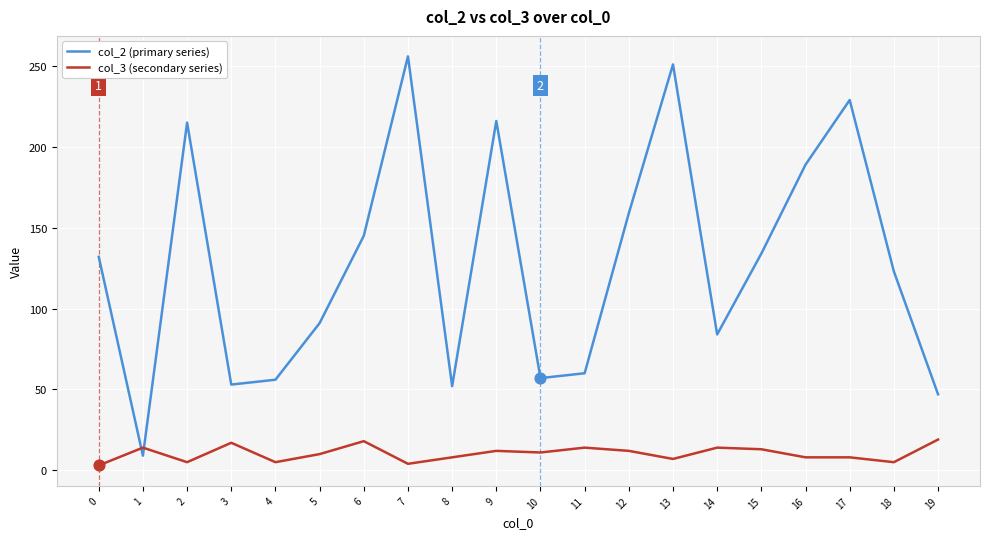

What are all the series names shown in the legend?

col_2 (primary series), col_3 (secondary series)